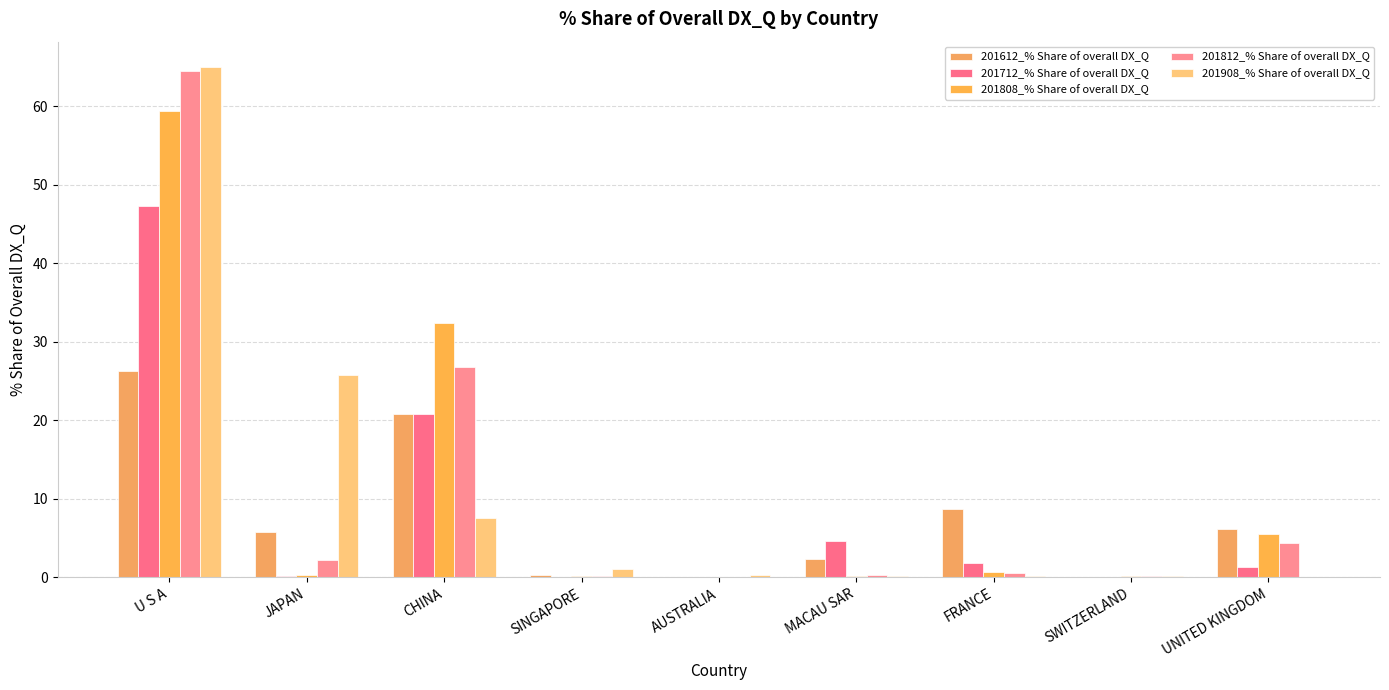

Count the number of categories in the chart.

9